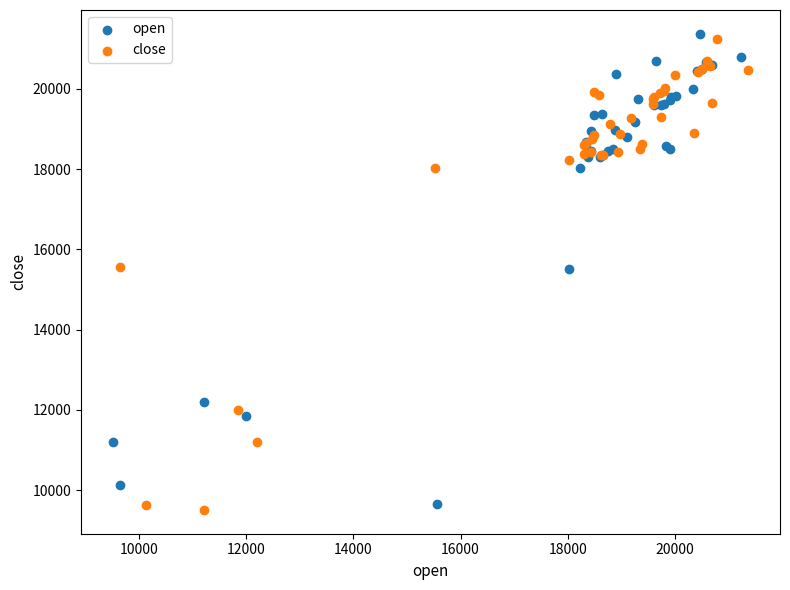

Which series contains the highest Y value?

open